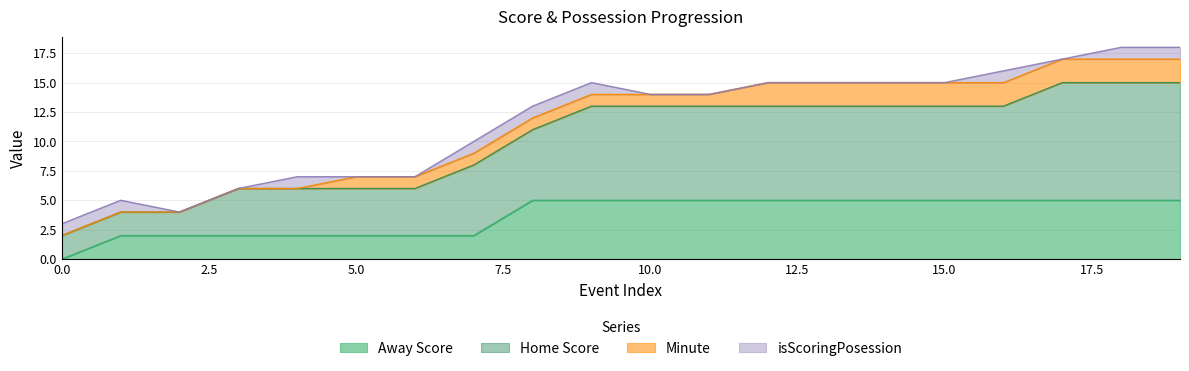

True or false: Away Score and Home Score intersect in this chart.

False